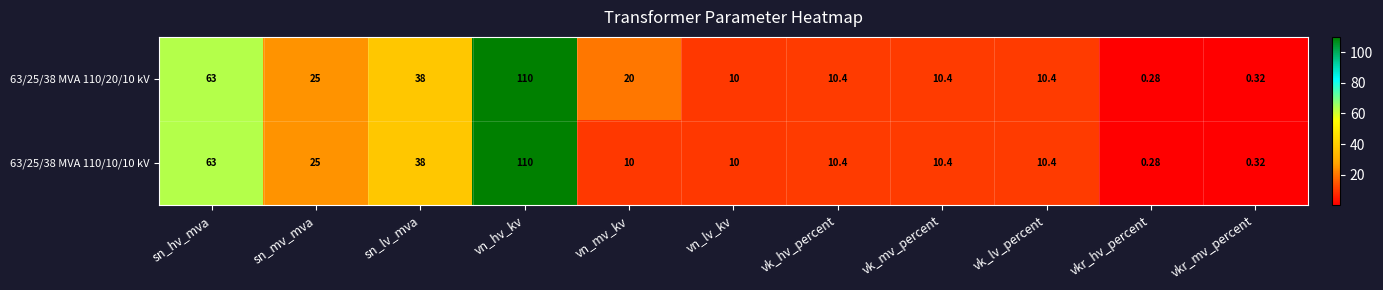

At which label does 63/25/38 MVA 110/10/10 kV reach its peak?

vn_hv_kv